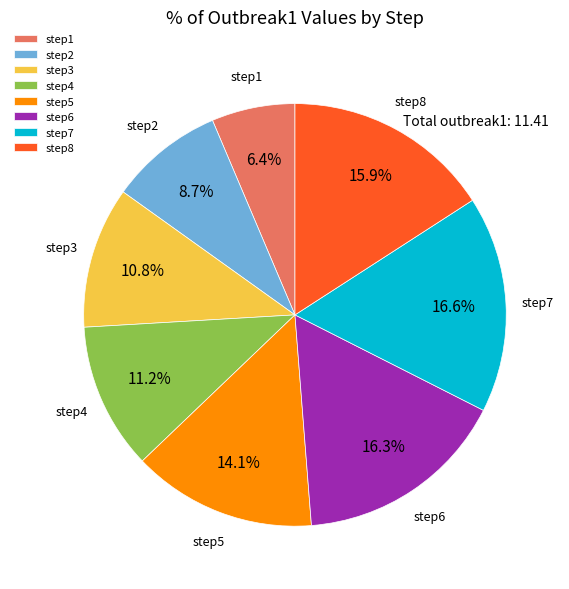

To the nearest percent, what portion does step4 represent?

11%